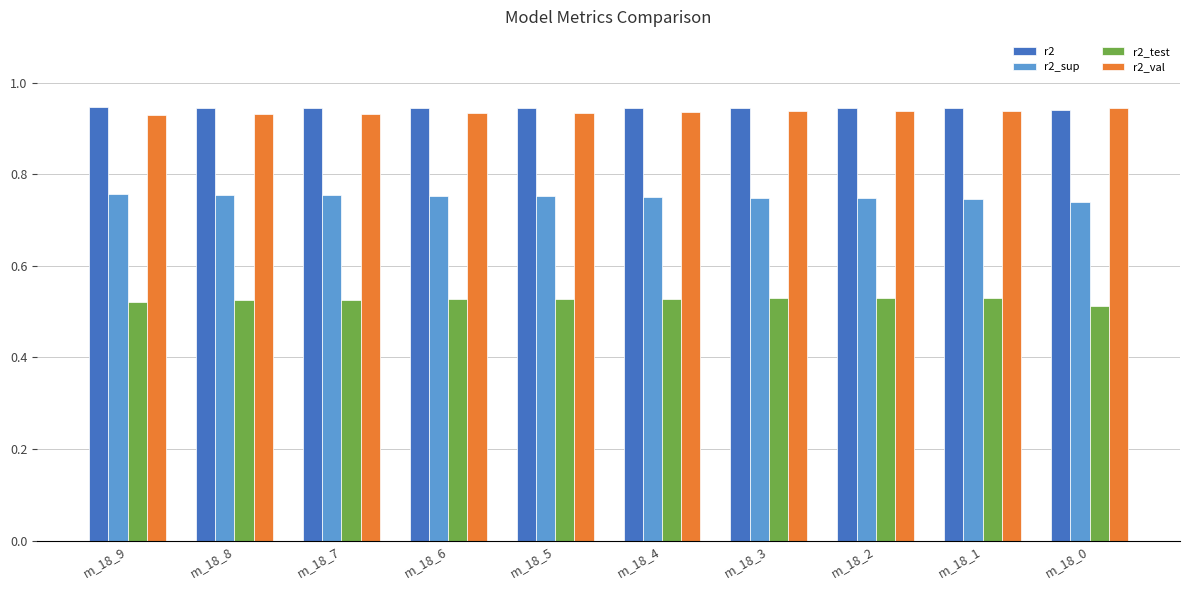

What is the sum of the r2_val values at m_18_4 and m_18_6?

1.9